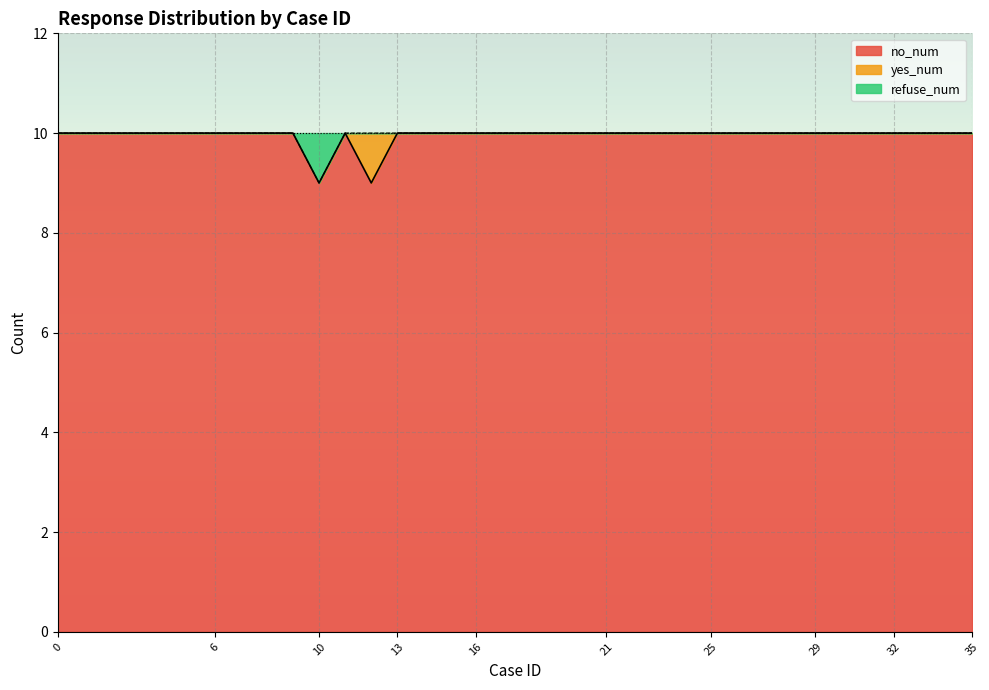

At which category does the chart reach its minimum across all series?

10